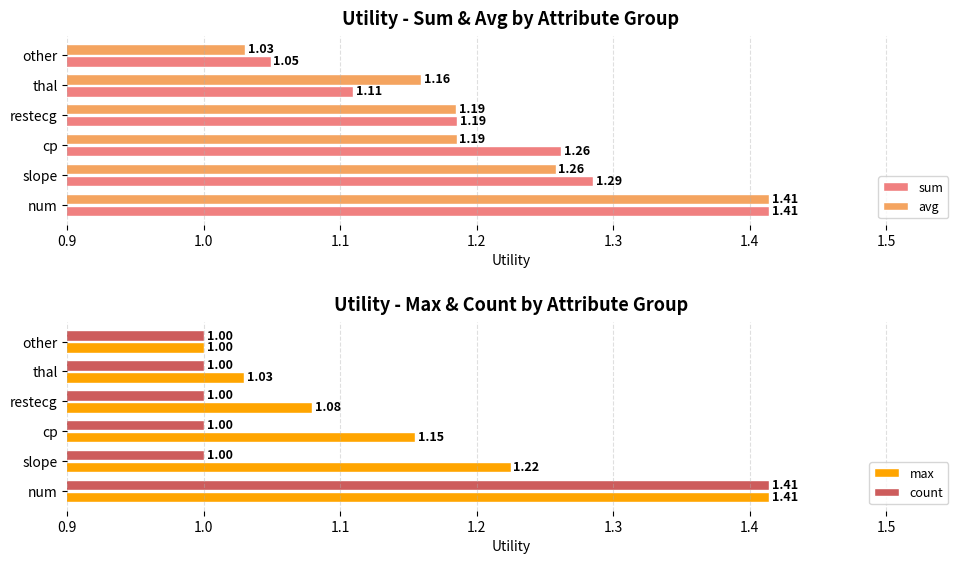

At which label does avg reach its peak?

num